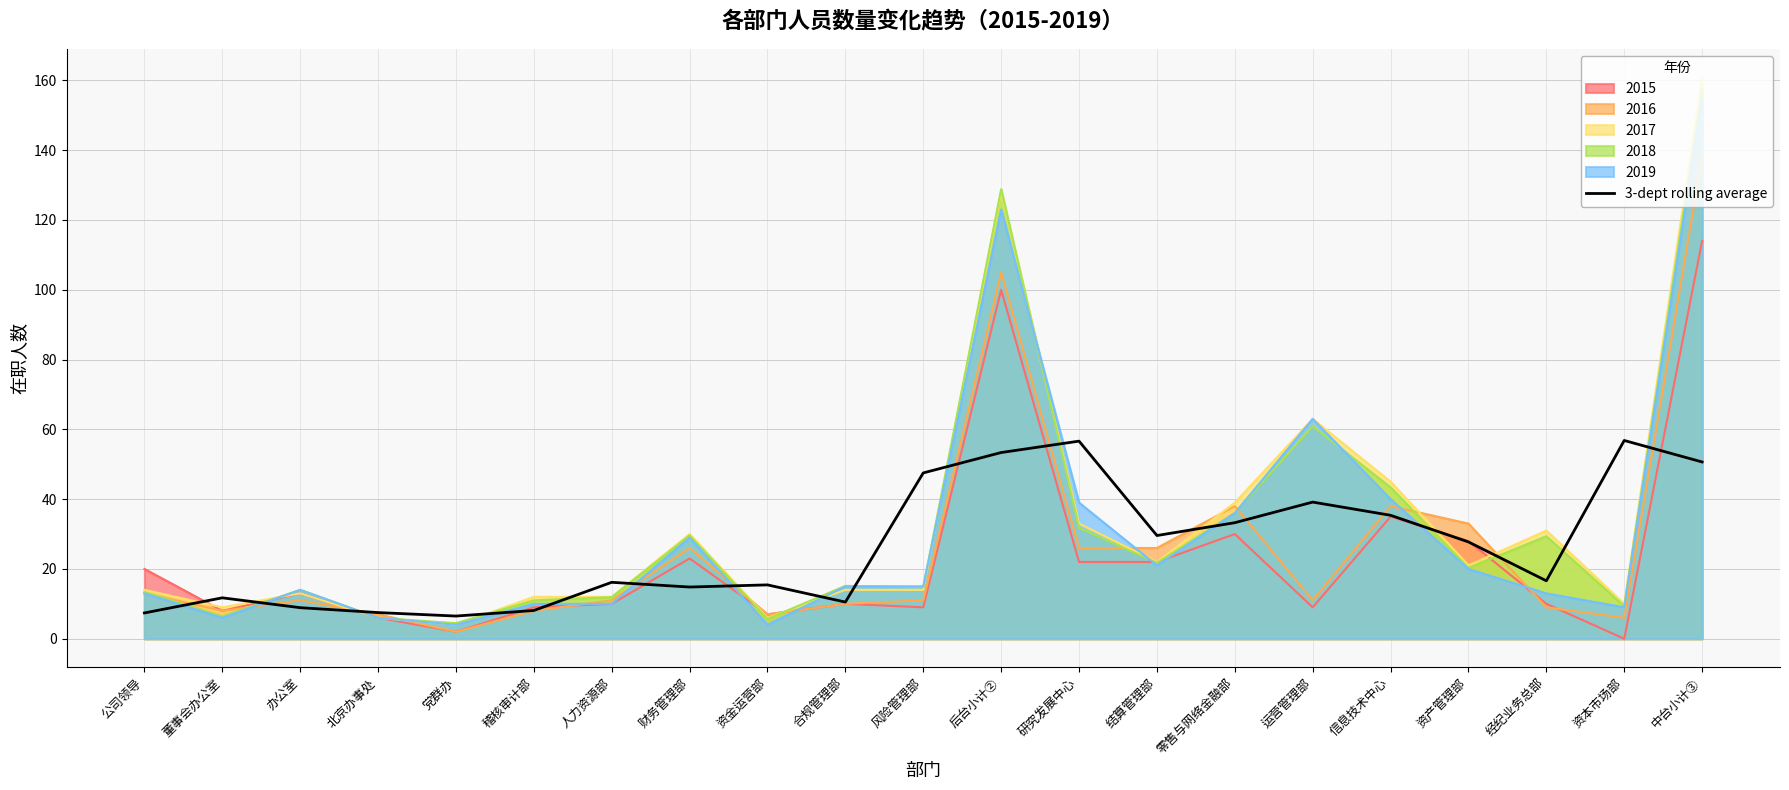

The value at 经纪业务总部 is 16.6. True or false?

True